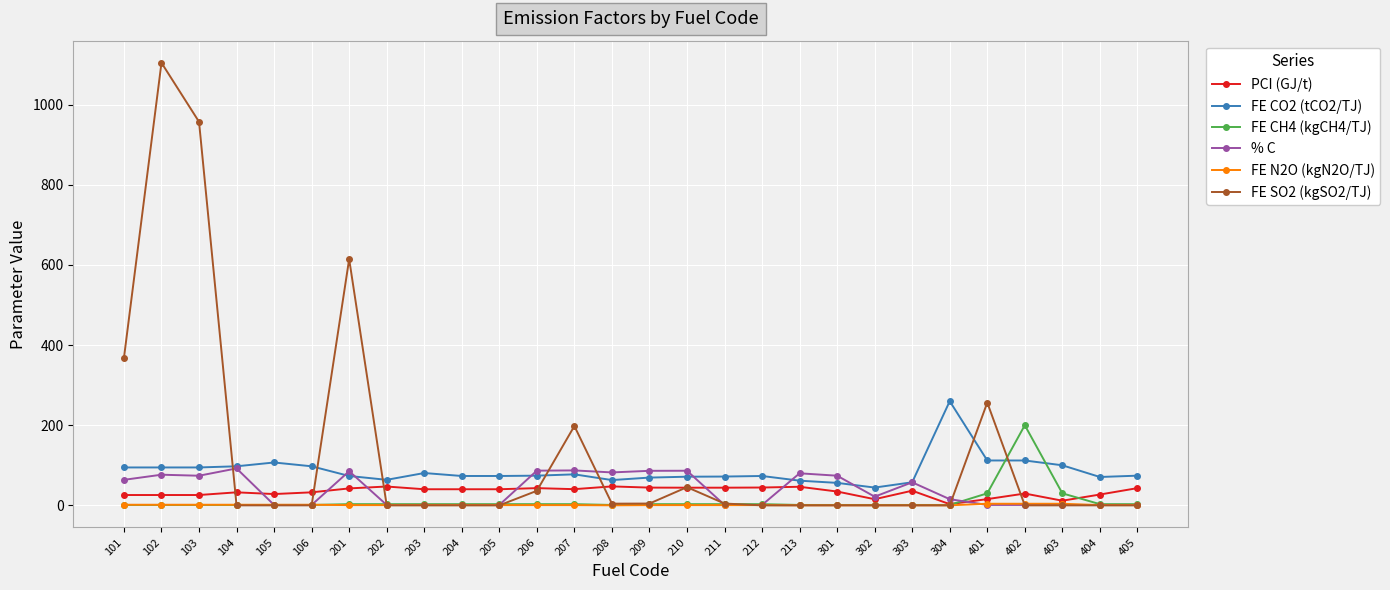

The value of % C at 405 is 1.0. True or false?

True